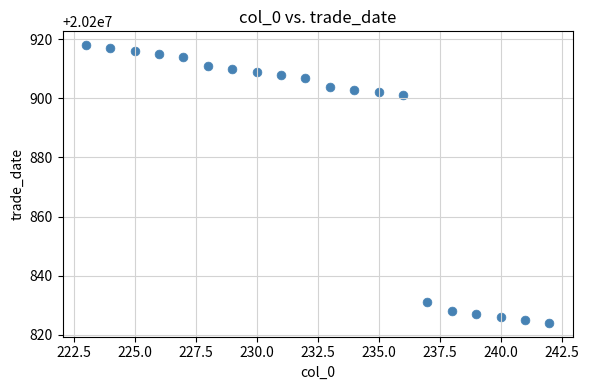

What is the range of X values (max minus min)?

19